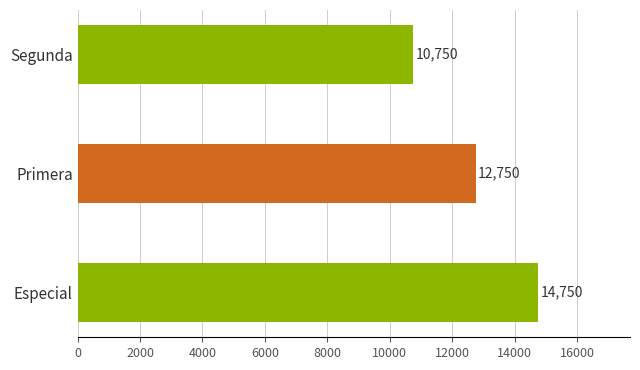

How many distinct data groups are displayed?

1